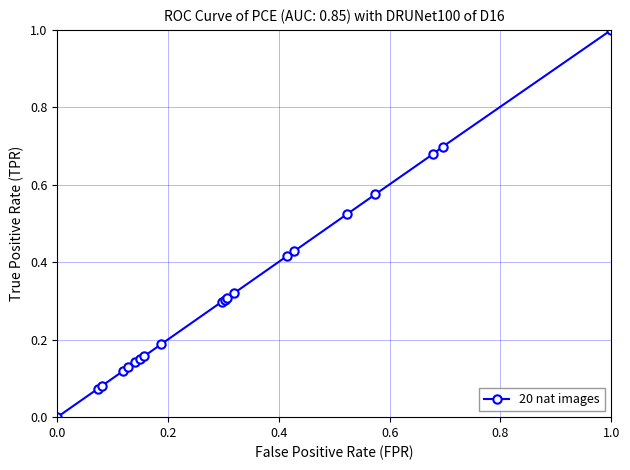

What is the maximum value shown in the chart?

1.0